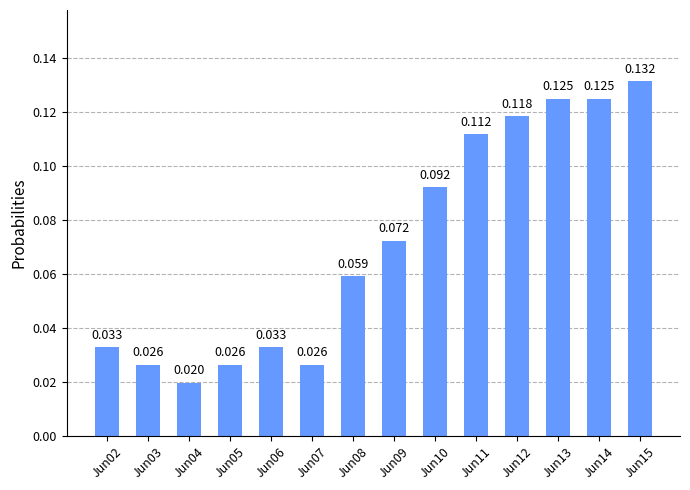

Which category has the highest value across all series?

Jun15